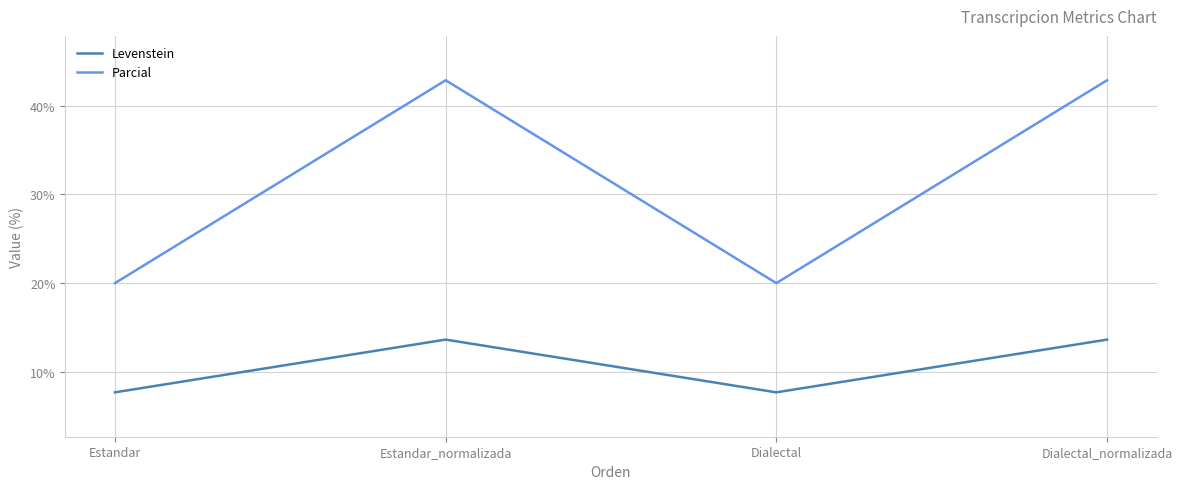

What is the smallest value displayed?

7.7